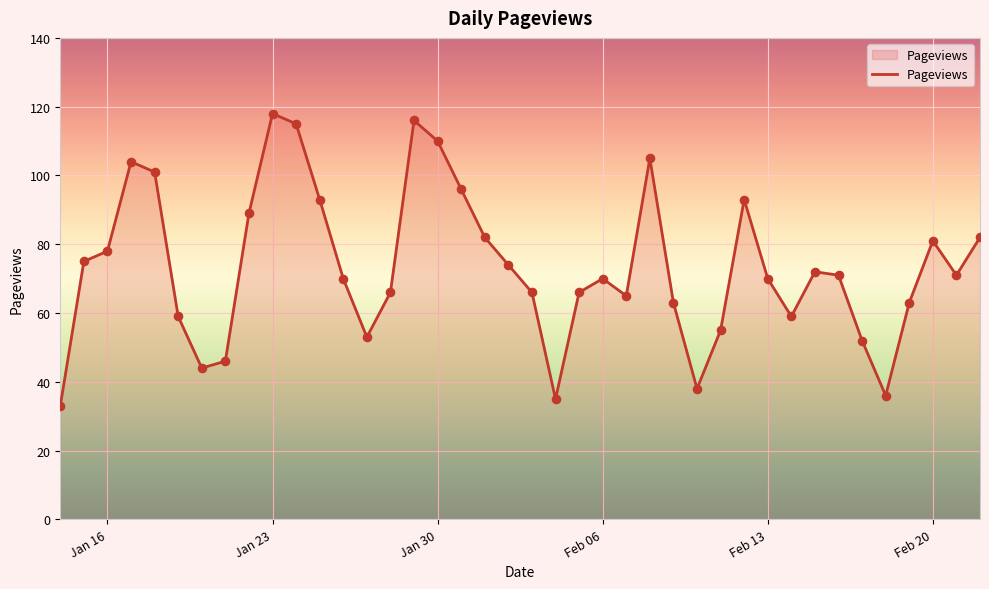

What is the difference between the maximum and minimum values?

85